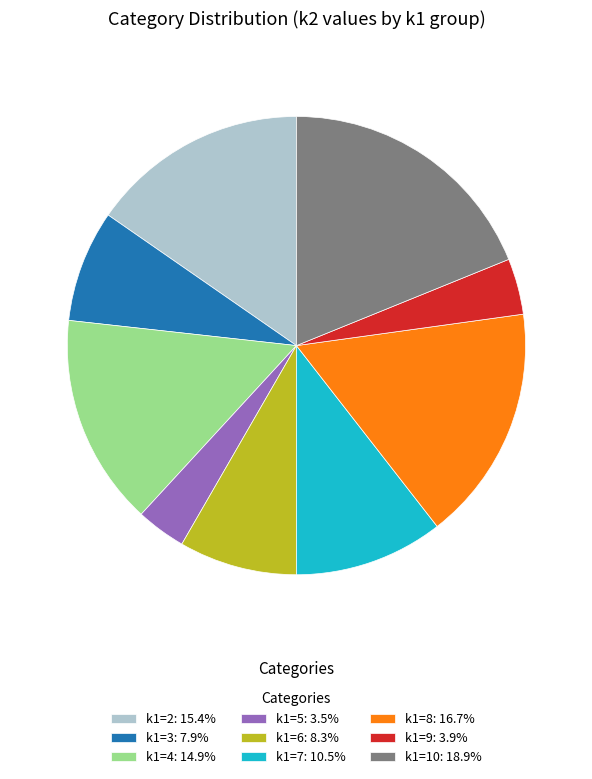

How many segments does this pie chart have?

9